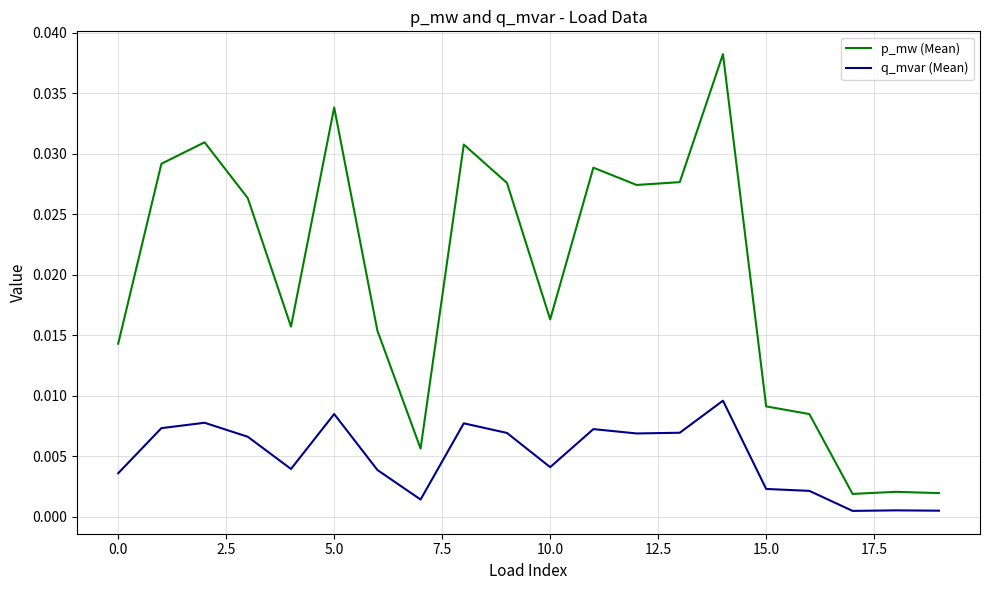

List the series in order of their overall mean, highest first.

p_mw (Mean), q_mvar (Mean)